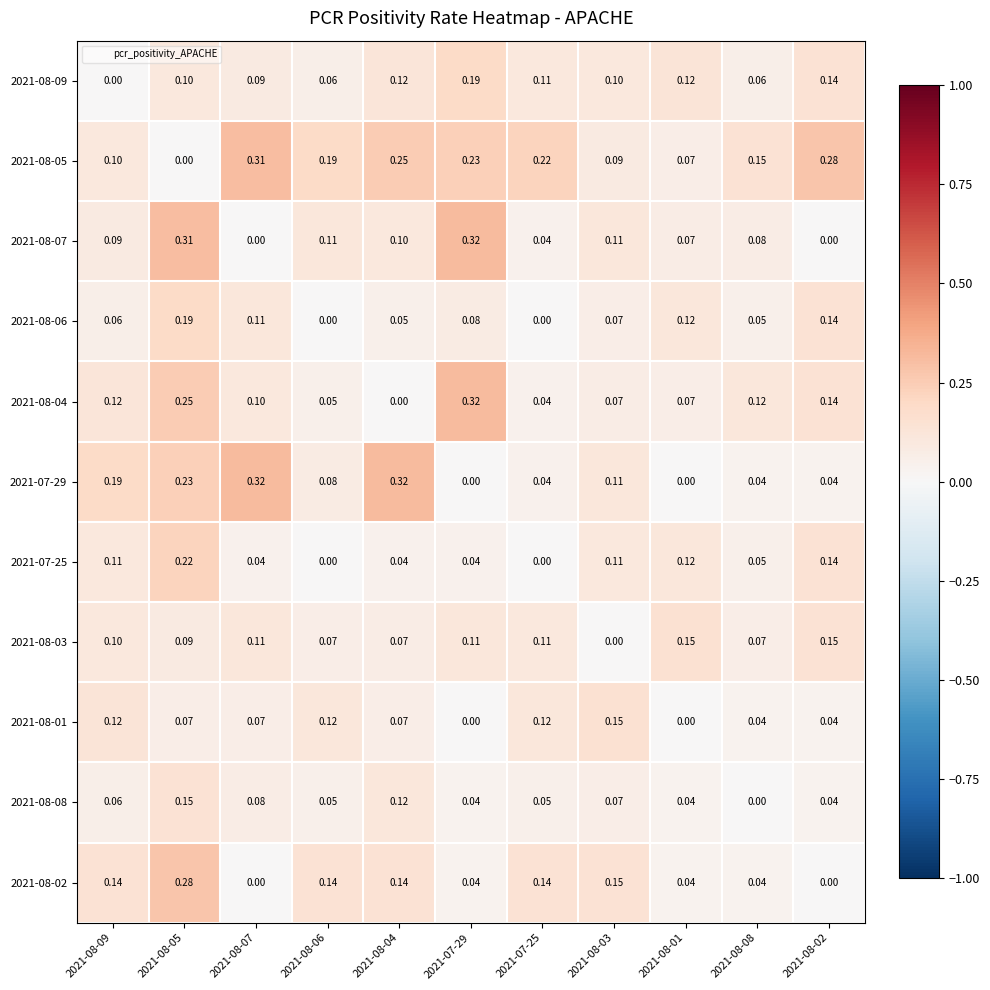

Is the value of 2021-08-02 at 2021-08-01 greater than the value of 2021-07-29 at 2021-08-06?

No